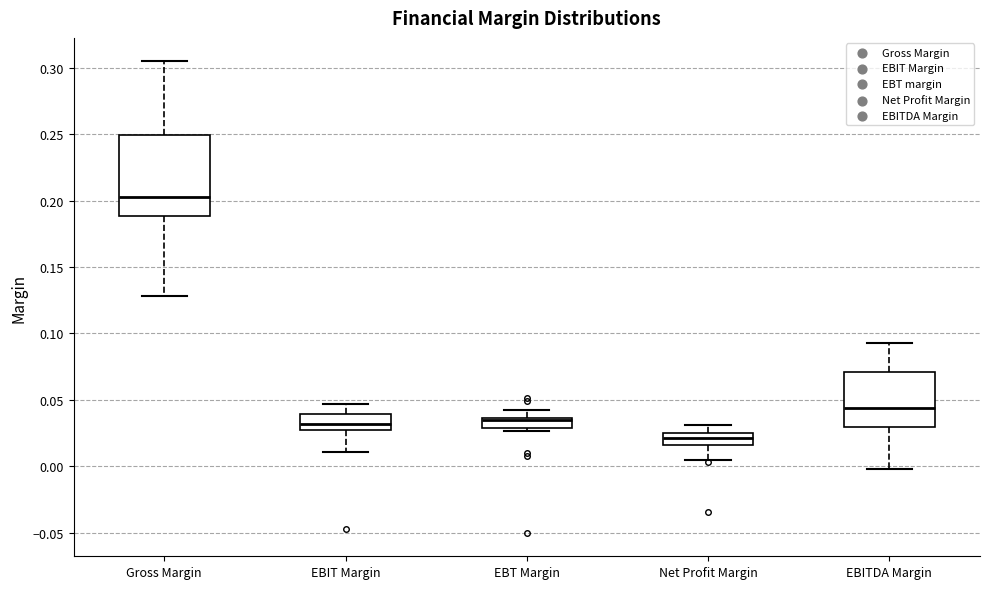

Which box is the tallest, from its lower edge to its upper edge?

Gross Margin